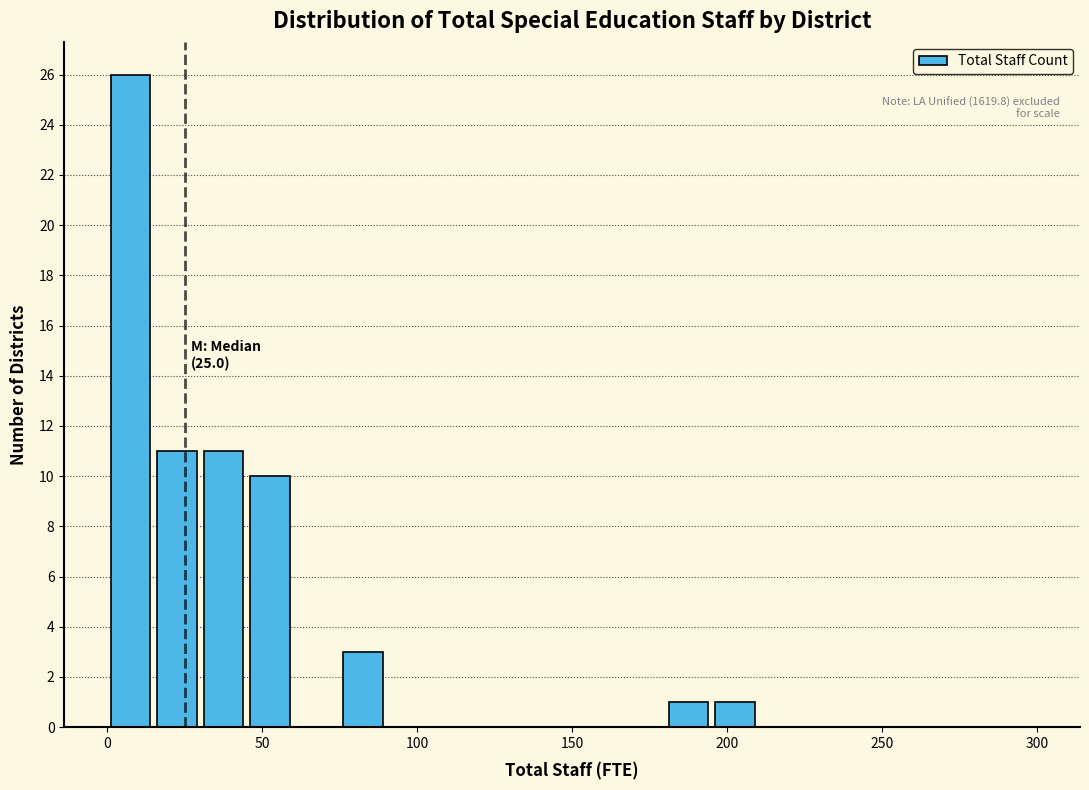

Around what value on the x-axis is the tallest bar? Give the approximate position of its centre, as read against the axis.

10